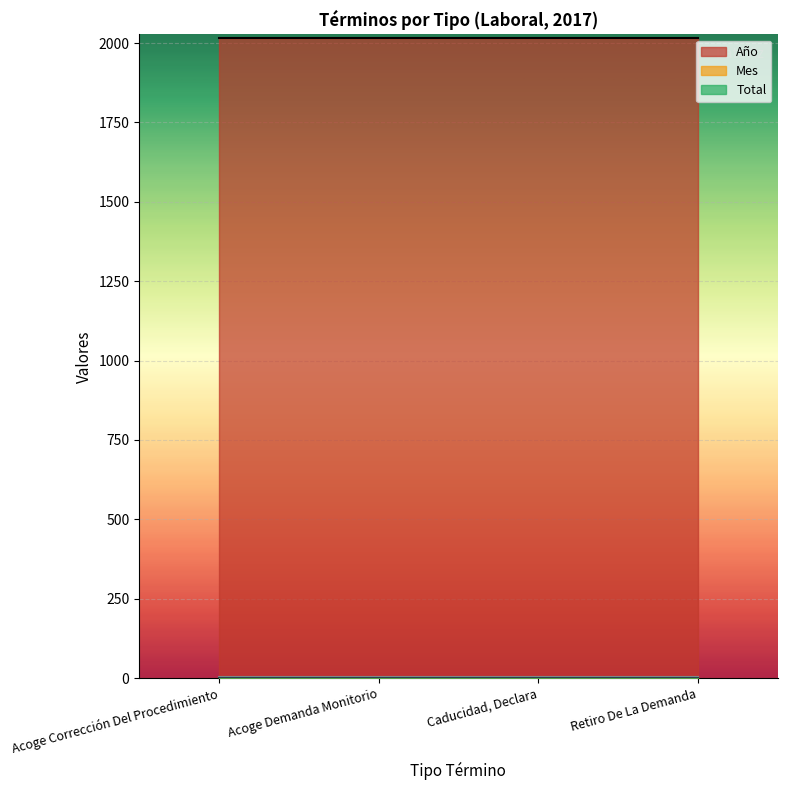

At how many categories does at least one series exceed 1589?

4